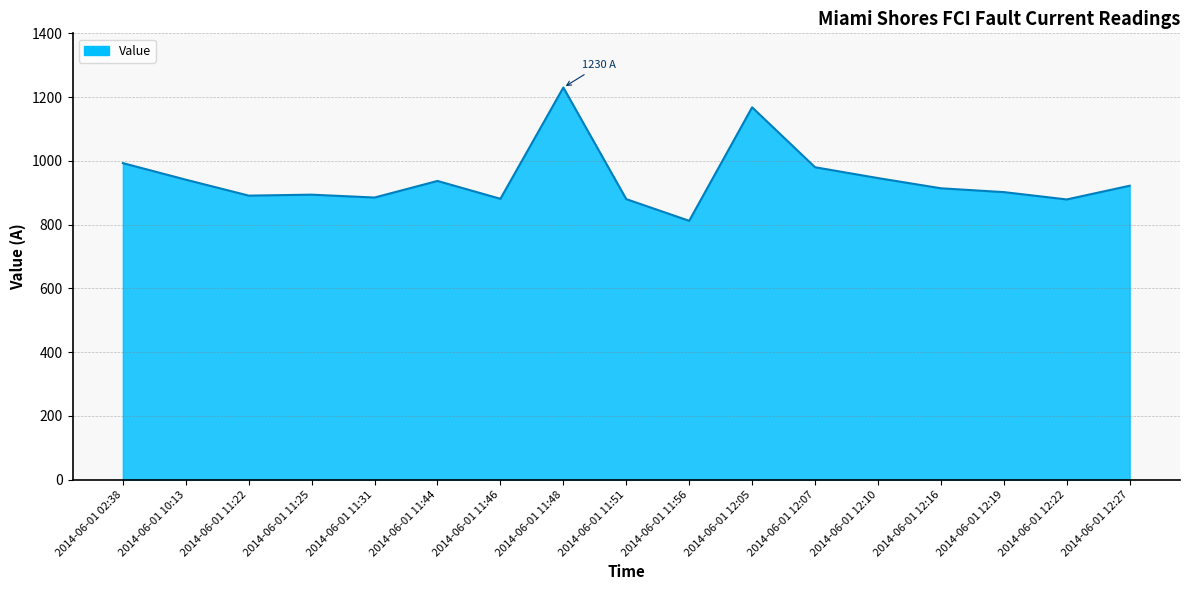

What position from the right is 2014-06-01 11:22?

15